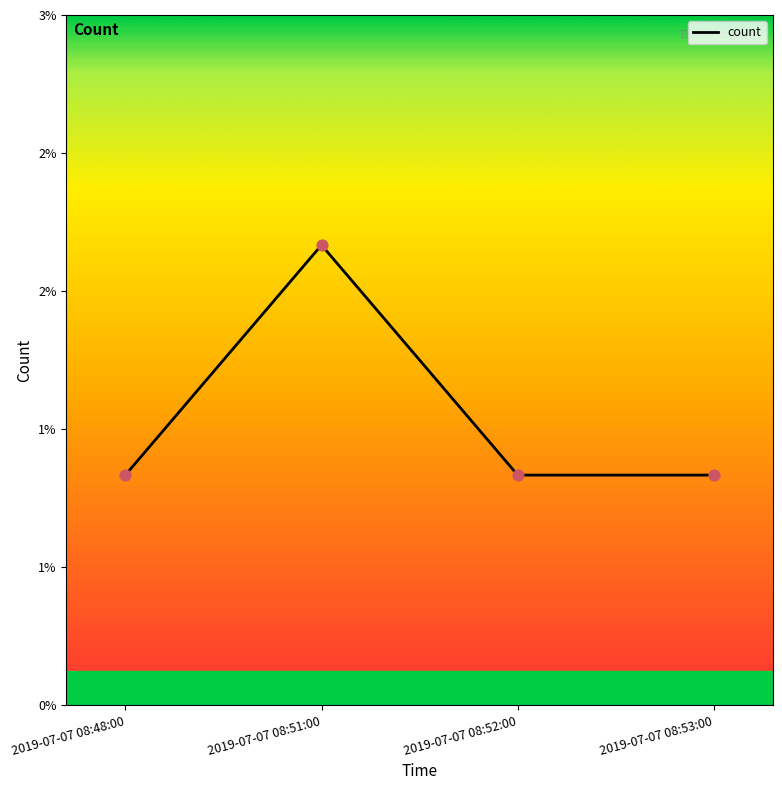

Does the chart have visible grid lines?

No